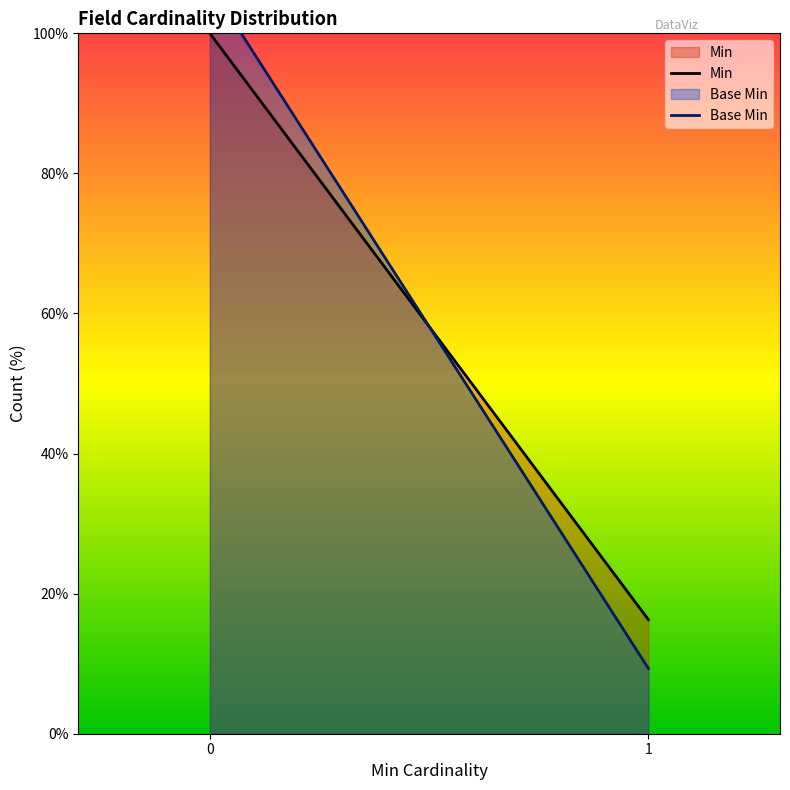

Does the chart have visible grid lines?

No